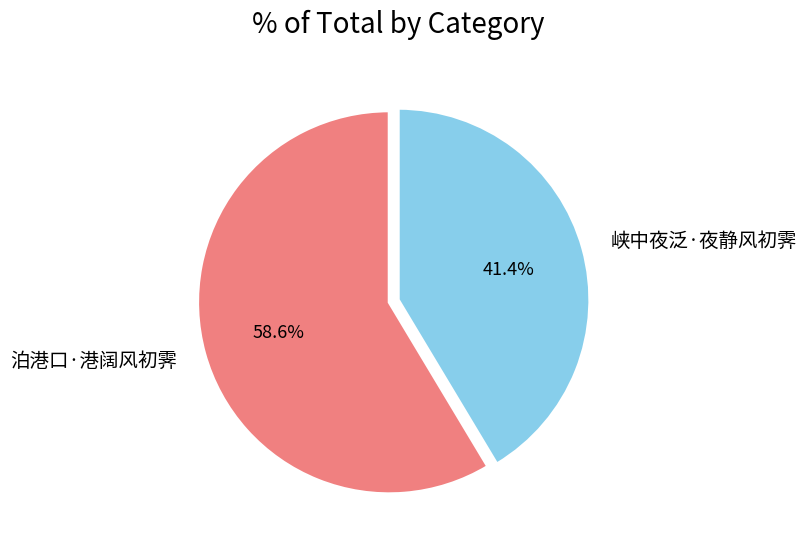

True or false: 峡中夜泛·夜静风初霁 accounts for 41% of the total.

True